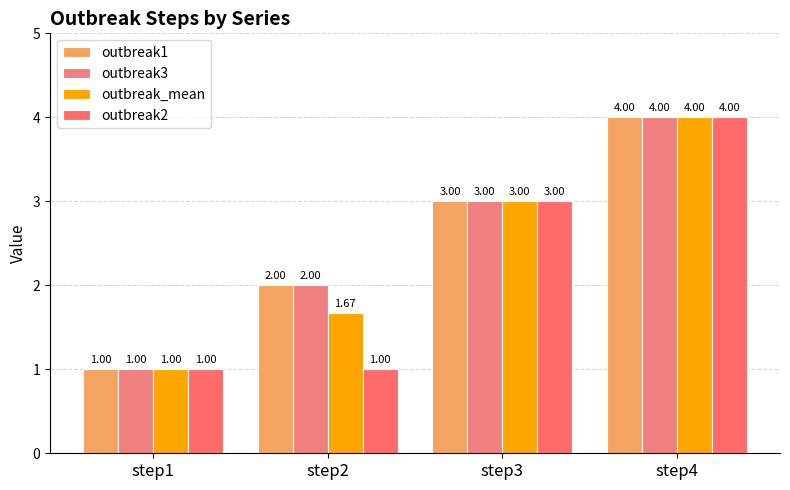

How many data points in outbreak2 are less than 3?

2